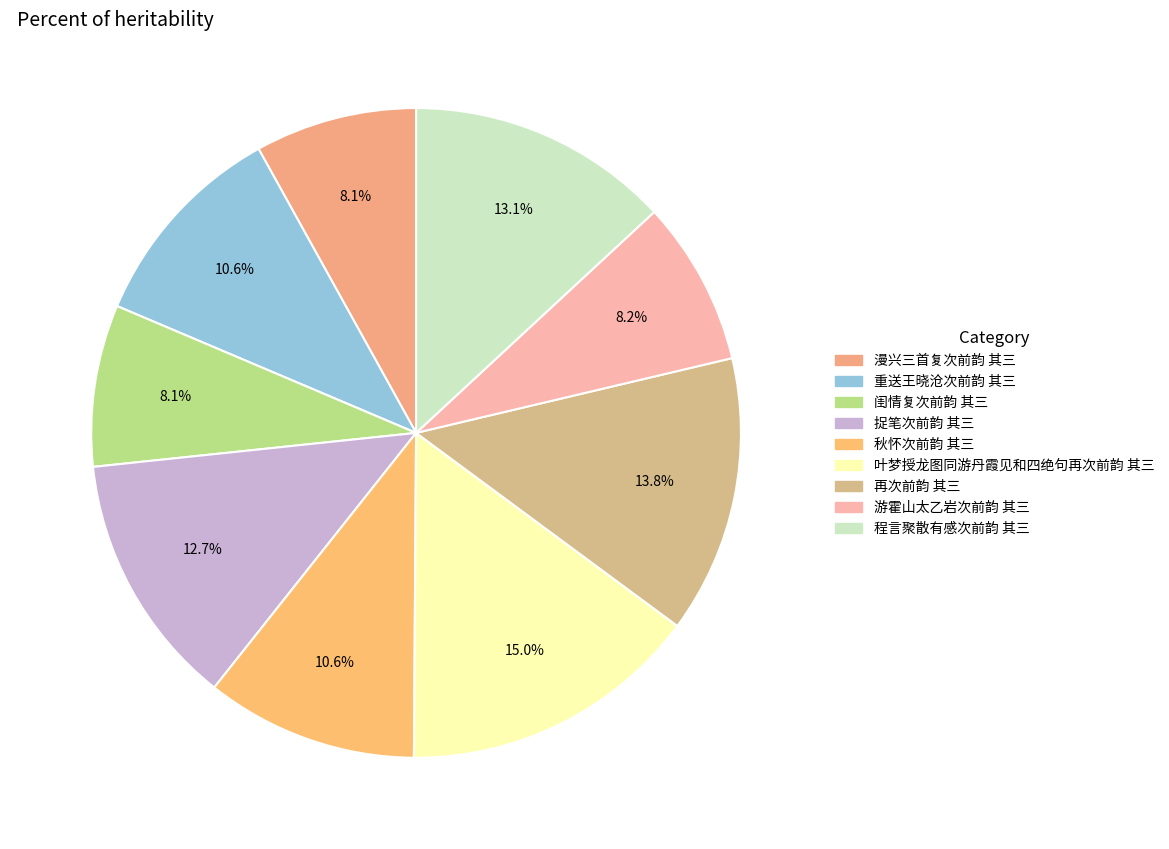

To the nearest percent, what is the combined percentage of 捉笔次前韵 其三 and 重送王晓沧次前韵 其三?

23%